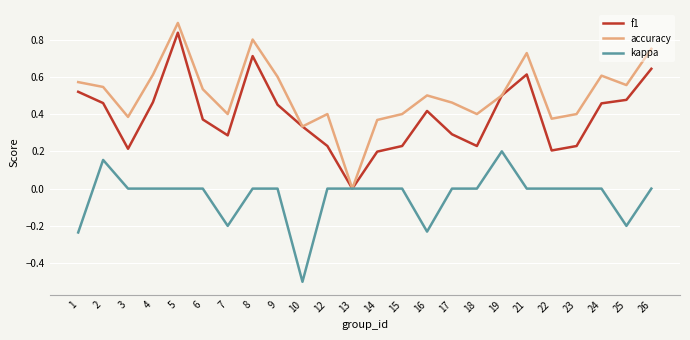

True or false: f1 has a value of 0.6 at 26.

True